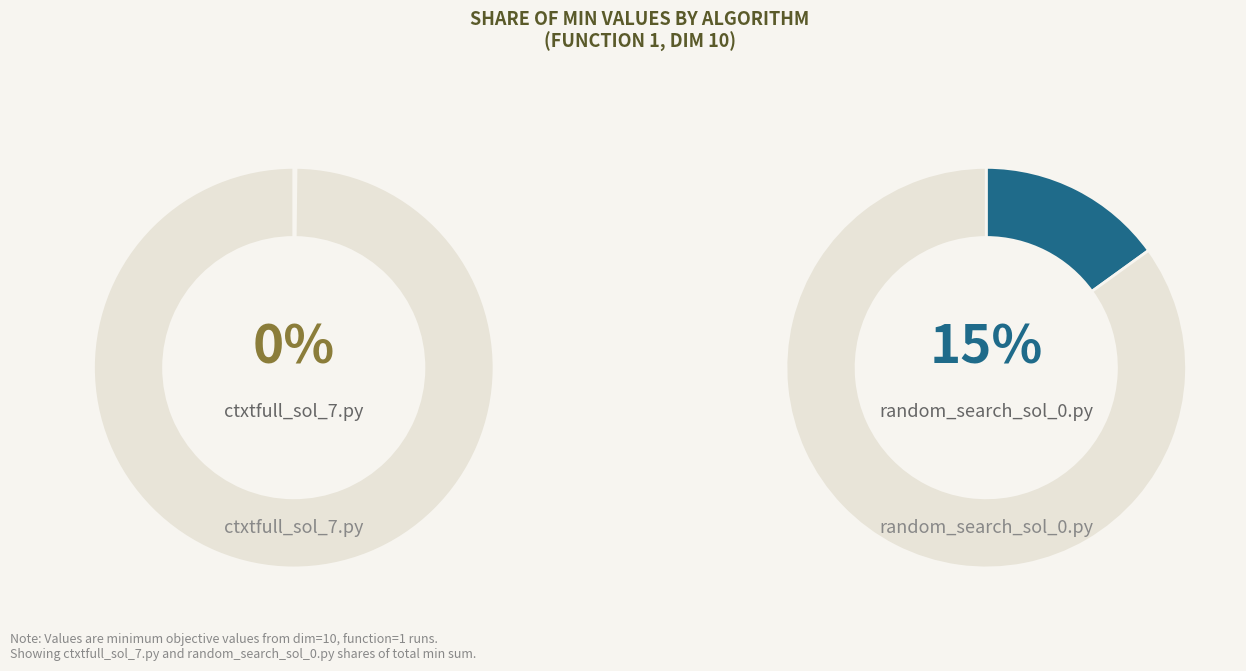

Which slice is the smallest?

ctxtfull_sol_7.py